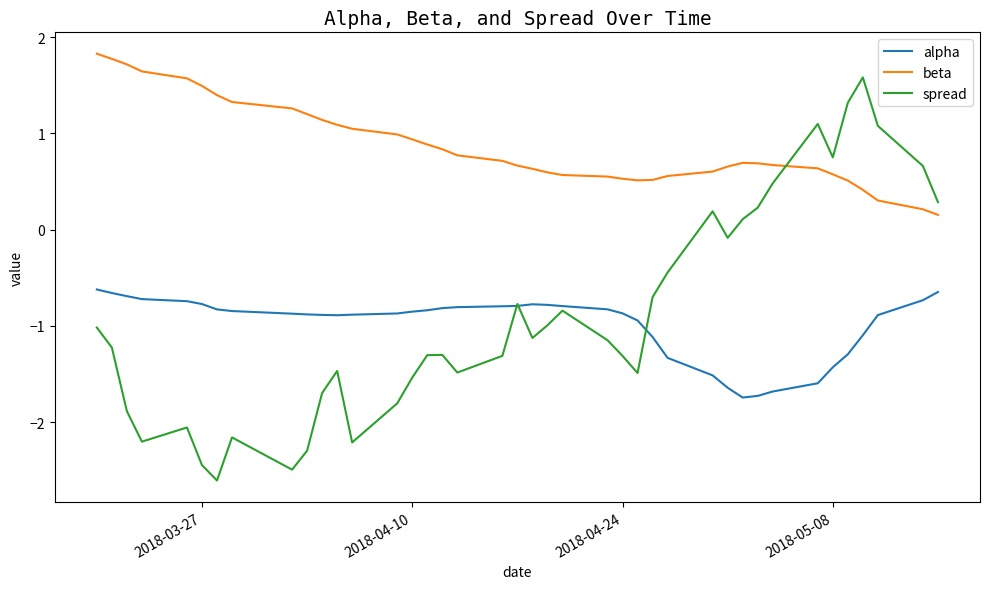

How many times do beta and spread cross each other?

1